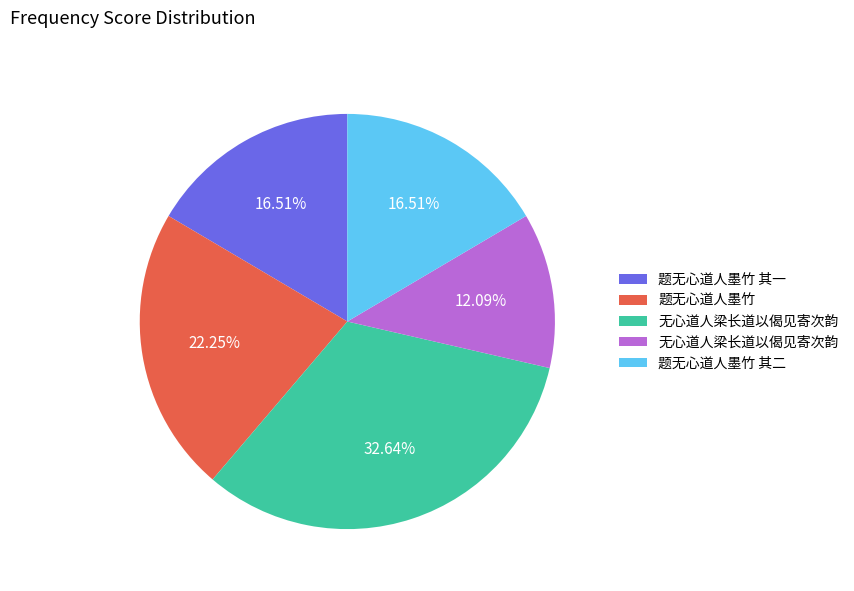

Is there a majority slice in this chart?

No